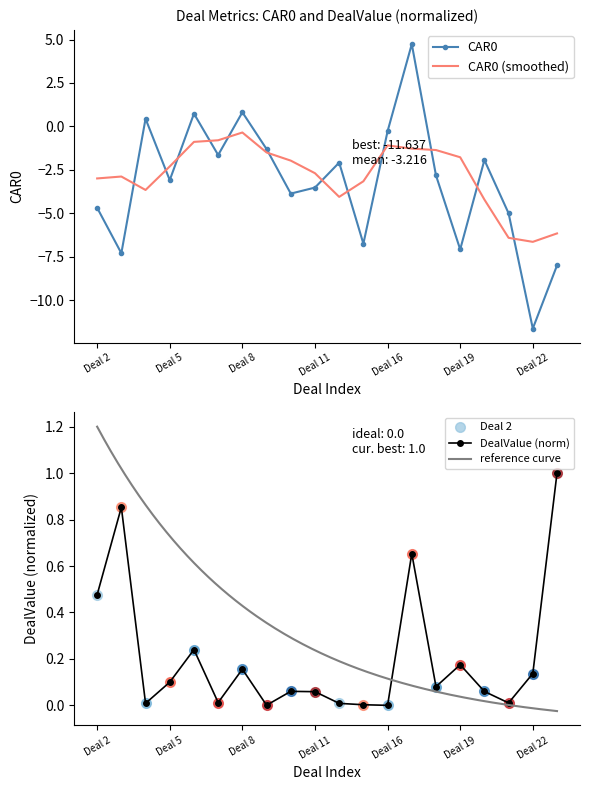

Where is the first local maximum for CAR0?

Deal 4